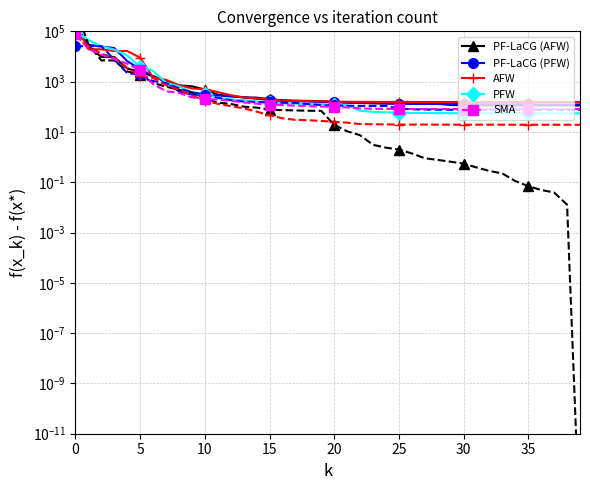

How many series are shown in this chart?

5